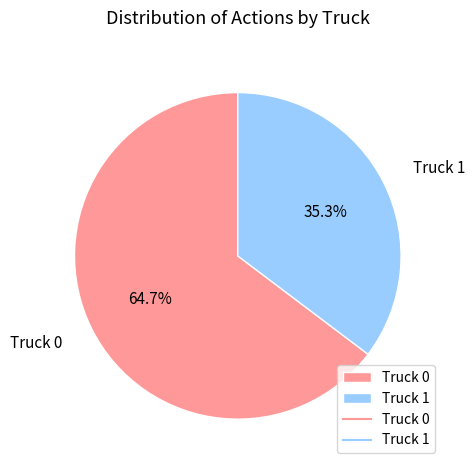

To the nearest percent, what portion does Truck 1 represent?

35%